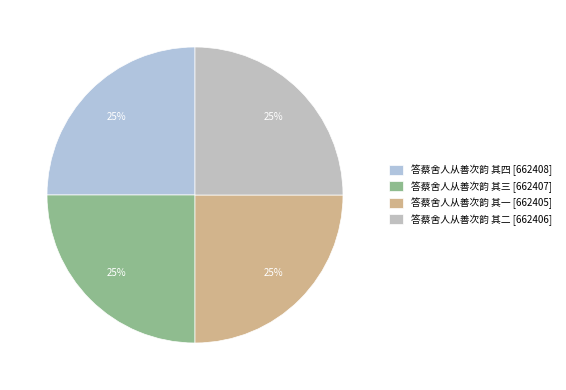

Which slice is the smallest?

答蔡舍人从善次韵 其一